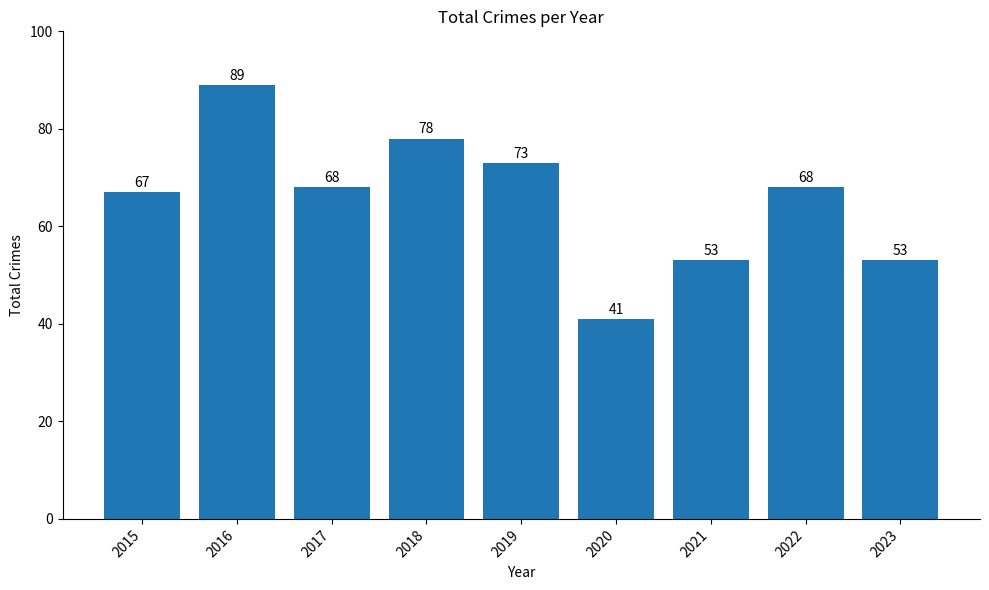

What is the value of the 5th bar from the left?

73